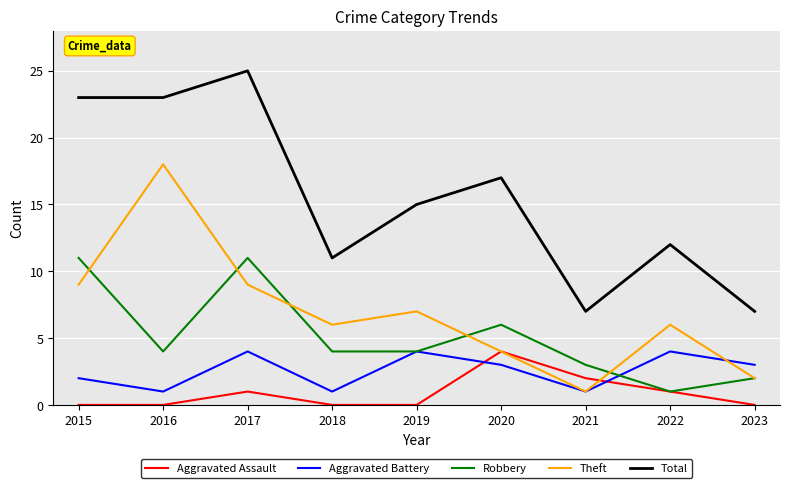

True or false: Total and Aggravated Assault cross at least once.

False